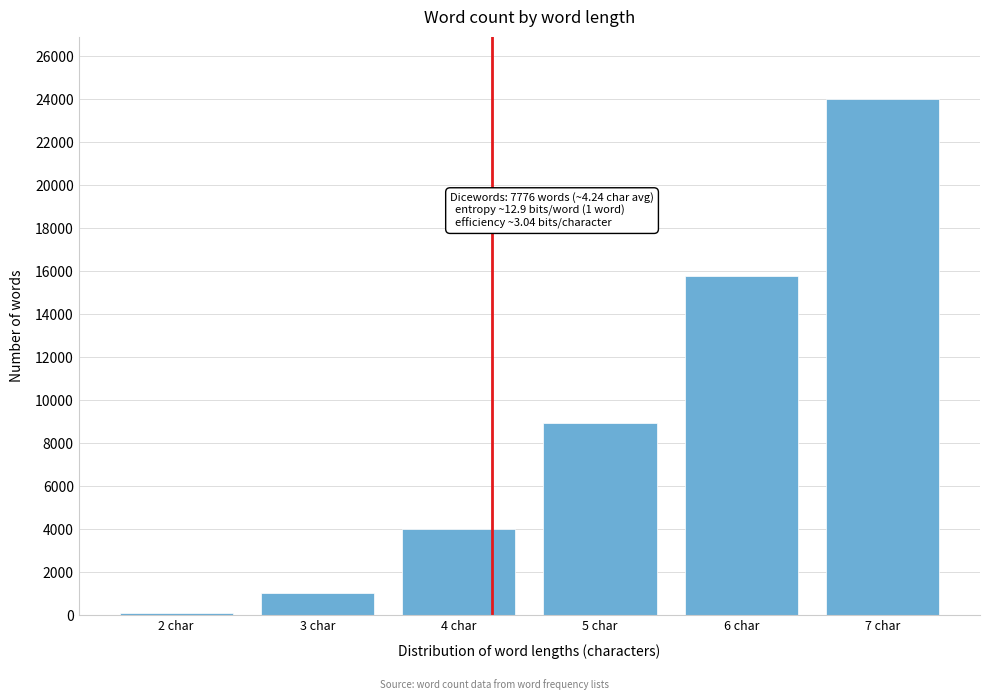

Reading right to left, what are all the values shown in this chart?

7 char=24029	6 char=15788	5 char=8938	4 char=4030	3 char=1015	2 char=101